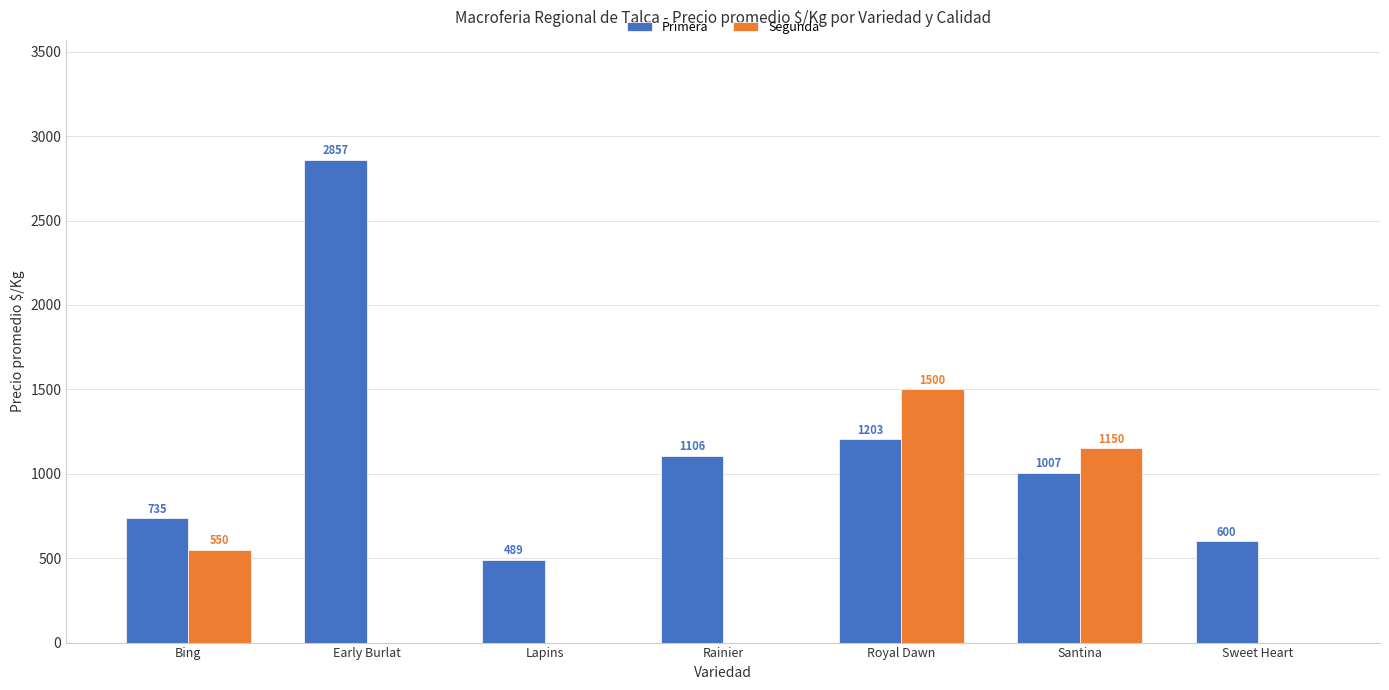

Which series has the largest total across all categories?

Primera